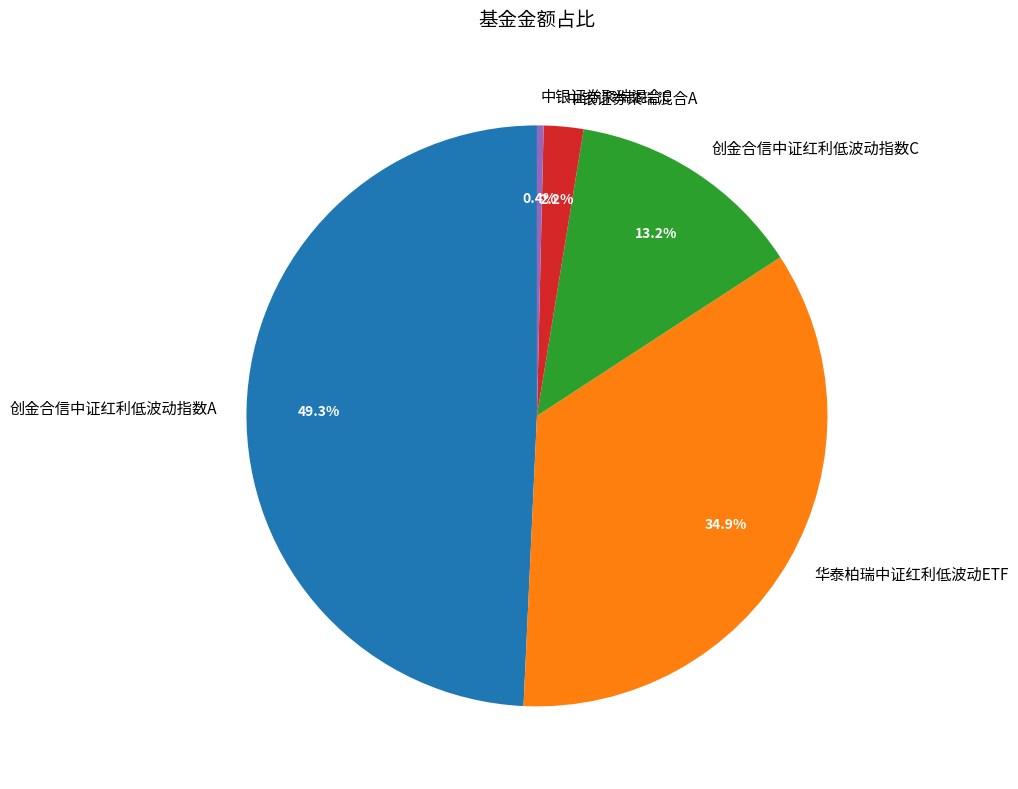

The 华泰柏瑞中证红利低波动ETF slice represents 35% of the pie. True or false?

True